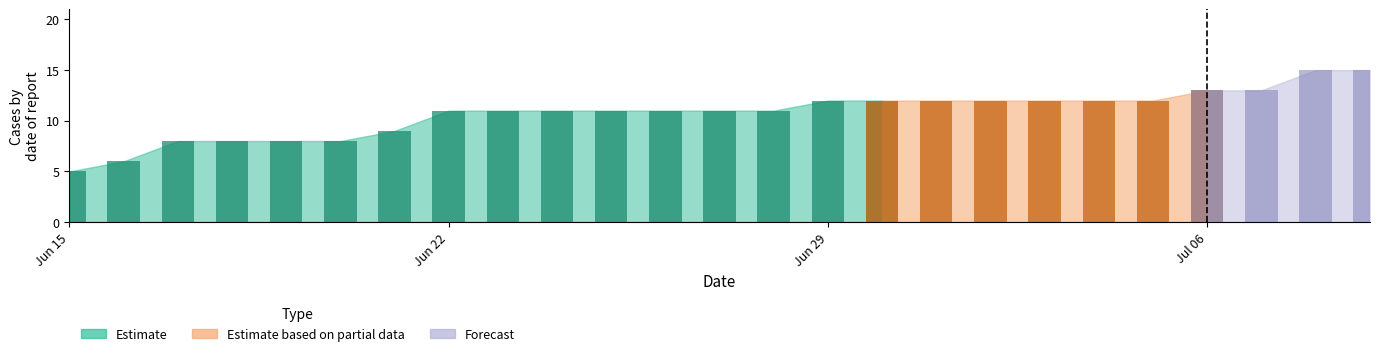

What is the greatest value displayed?

15